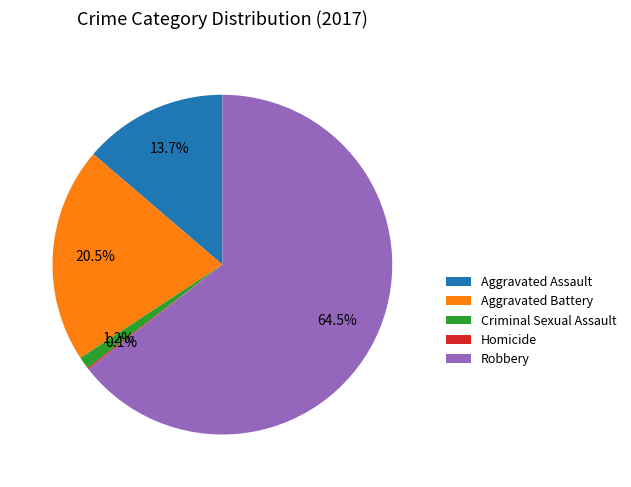

Is it true that Aggravated Assault is 4% of the pie?

False